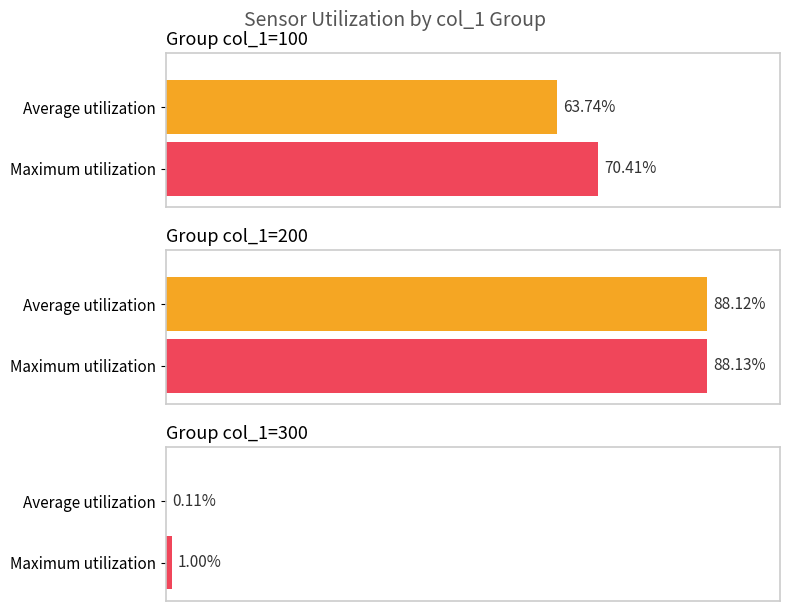

What is the average value of the col_1=300 series?

0.1